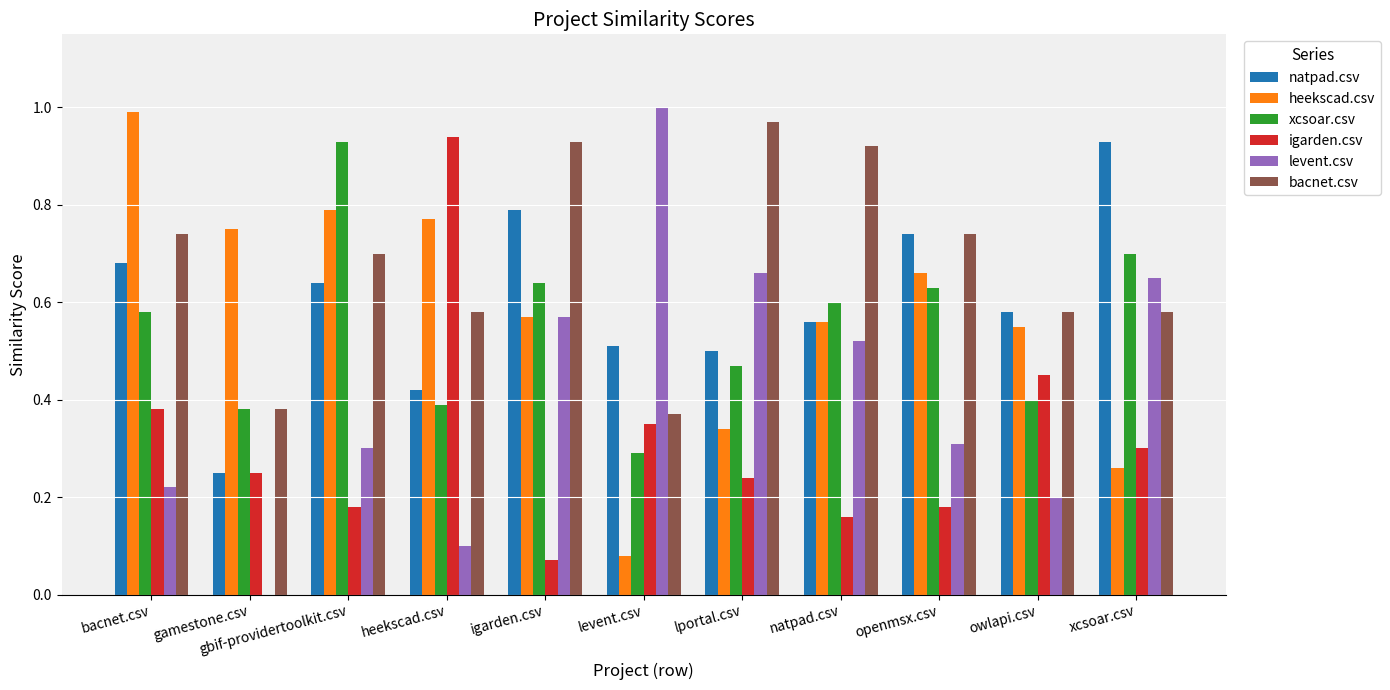

At which label does xcsoar.csv reach its peak?

gbif-providertoolkit.csv